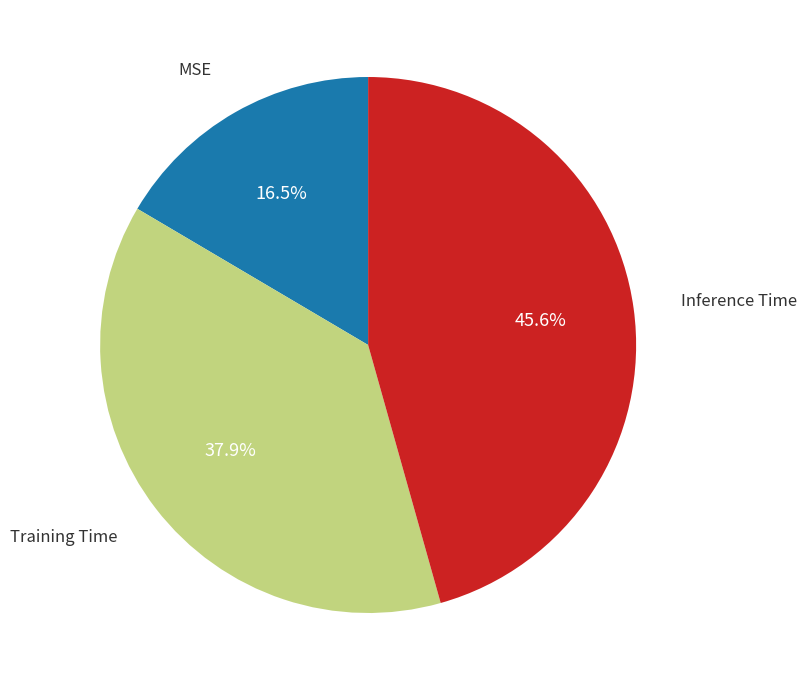

Does any single category account for the majority?

No